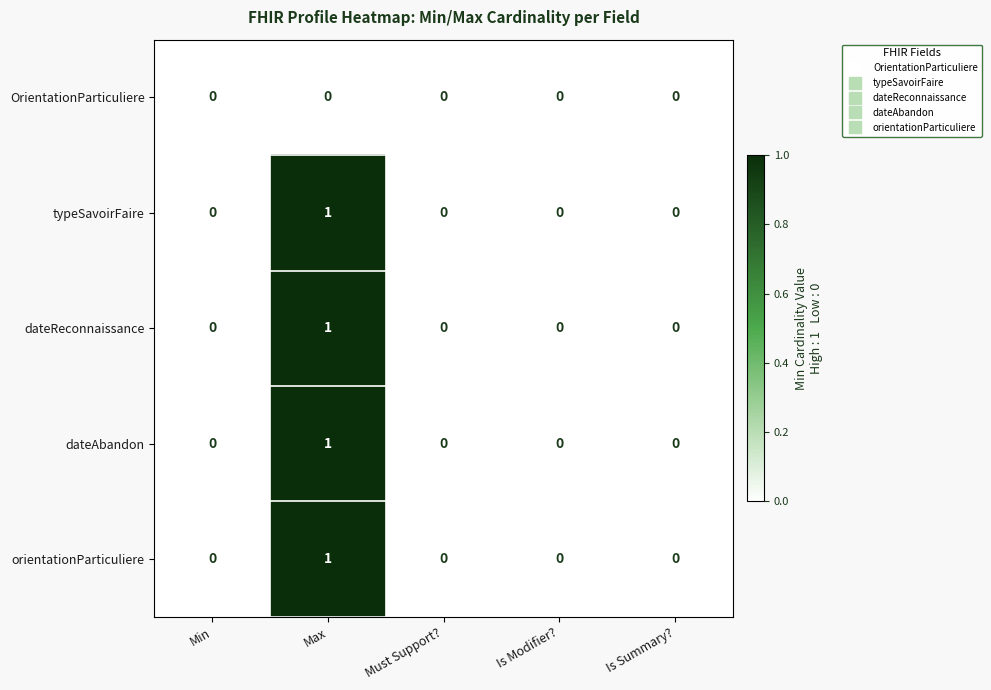

Count the typeSavoirFaire values in the range 0 to 1.

5